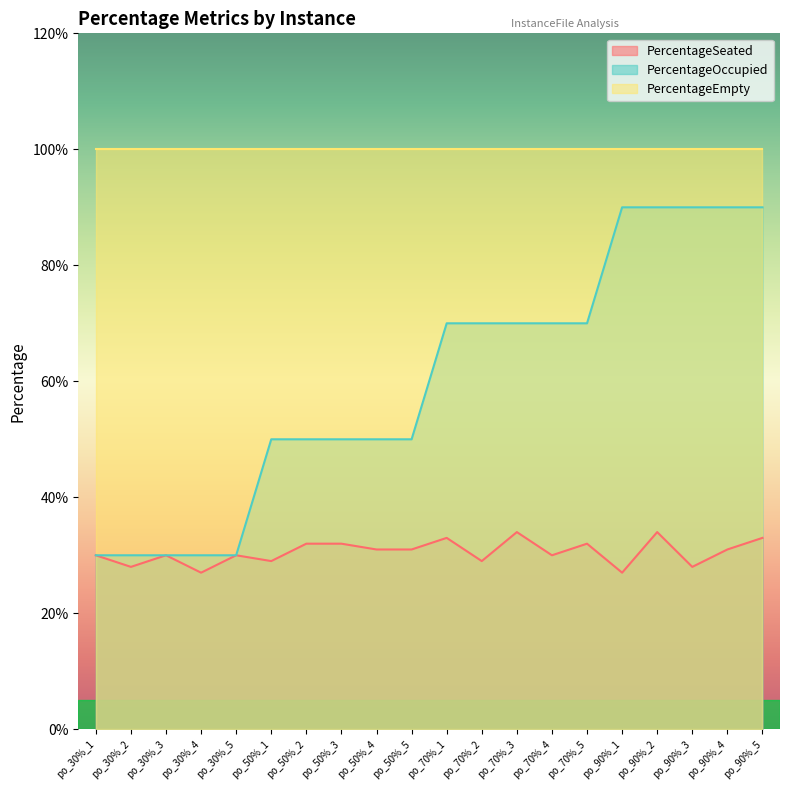

The value of PercentageSeated at po_30%_2 is 0.4. True or false?

False